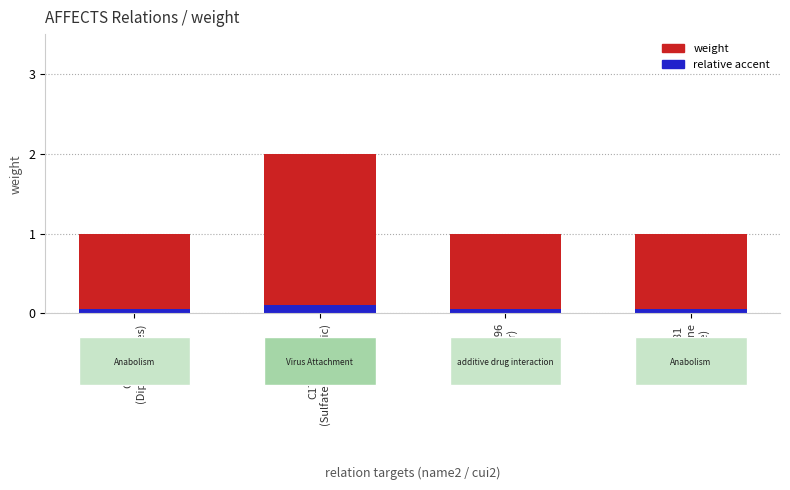

Reading right to left, transcribe all the data shown in this chart.

weight: 1.0	1.0	2.0	1.0
relative accent: 0.1	0.1	0.1	0.1